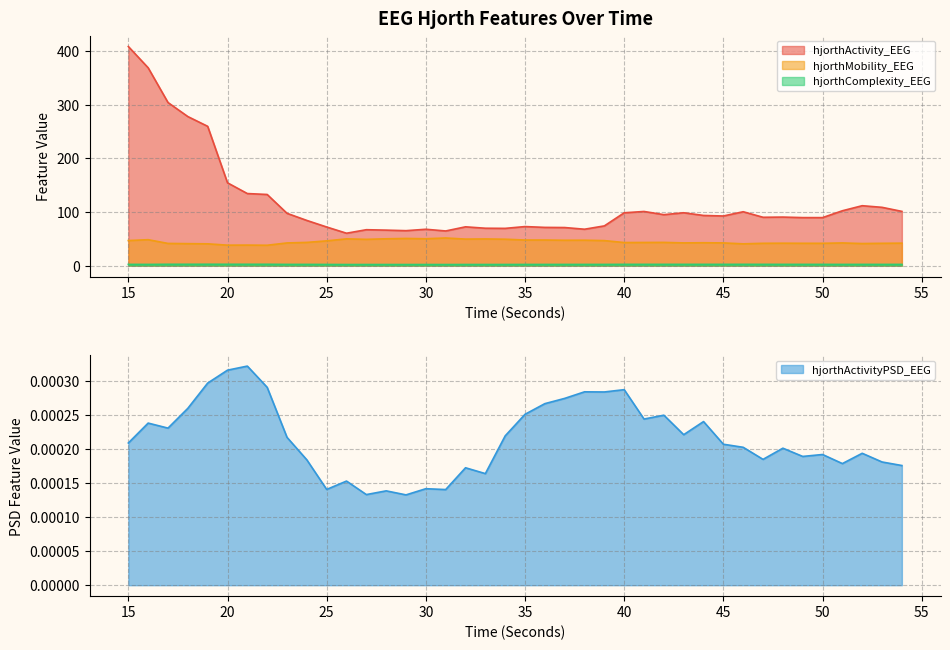

What is the maximum value for hjorthActivity_EEG?

408.6